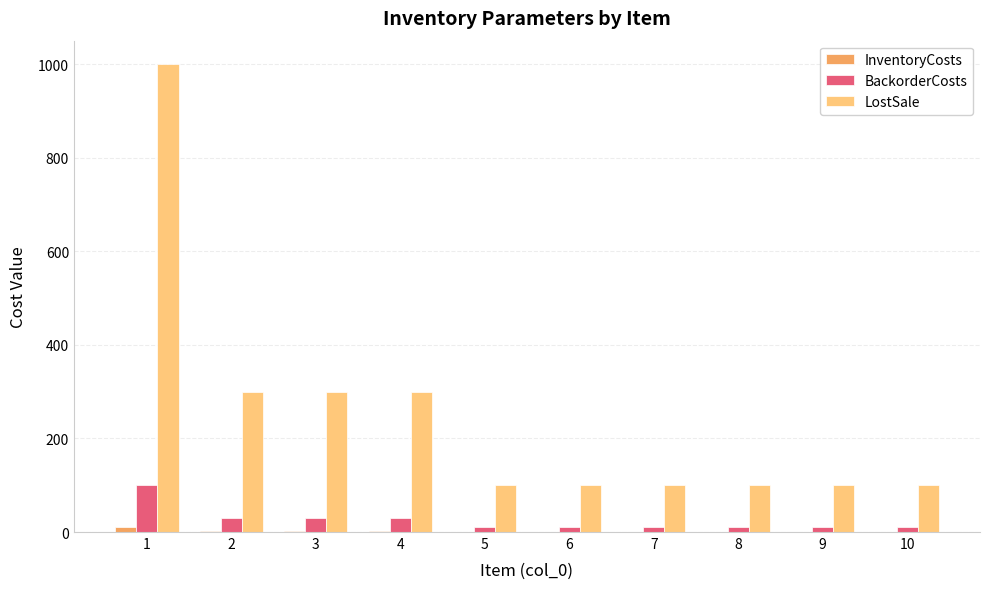

What is the maximum value for LostSale?

1000